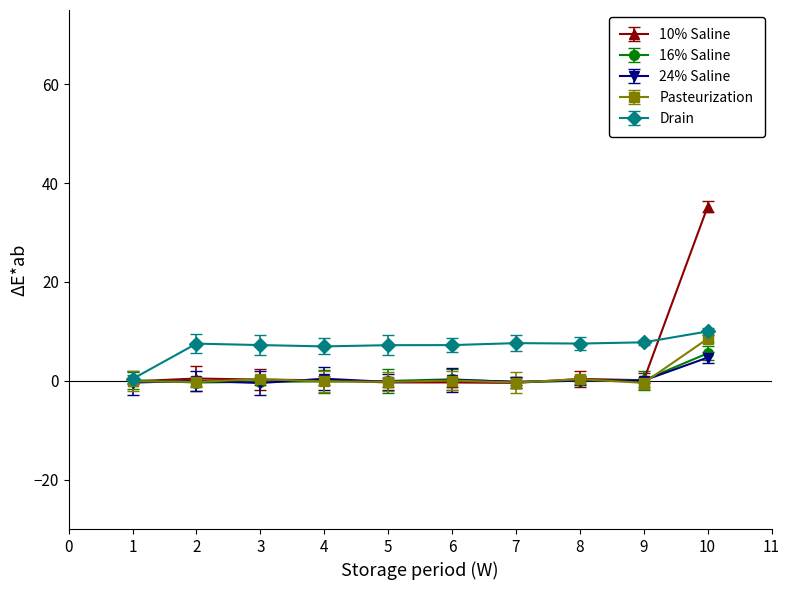

Which series has the largest range (max minus min)?

10% Saline